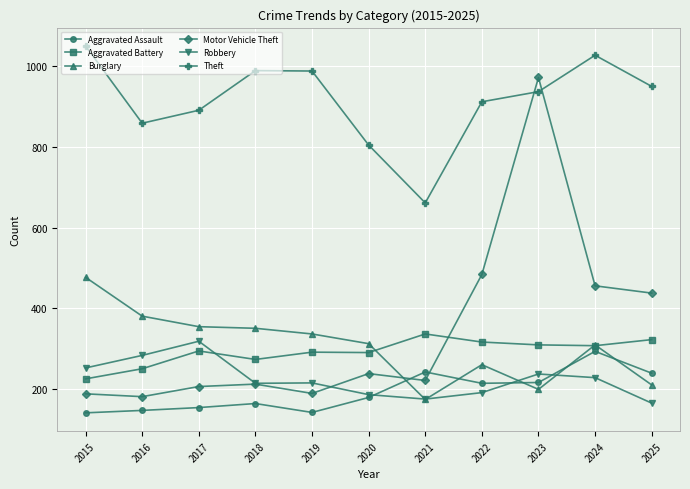

The Motor Vehicle Theft series shows 971 at 2023. True or false?

True